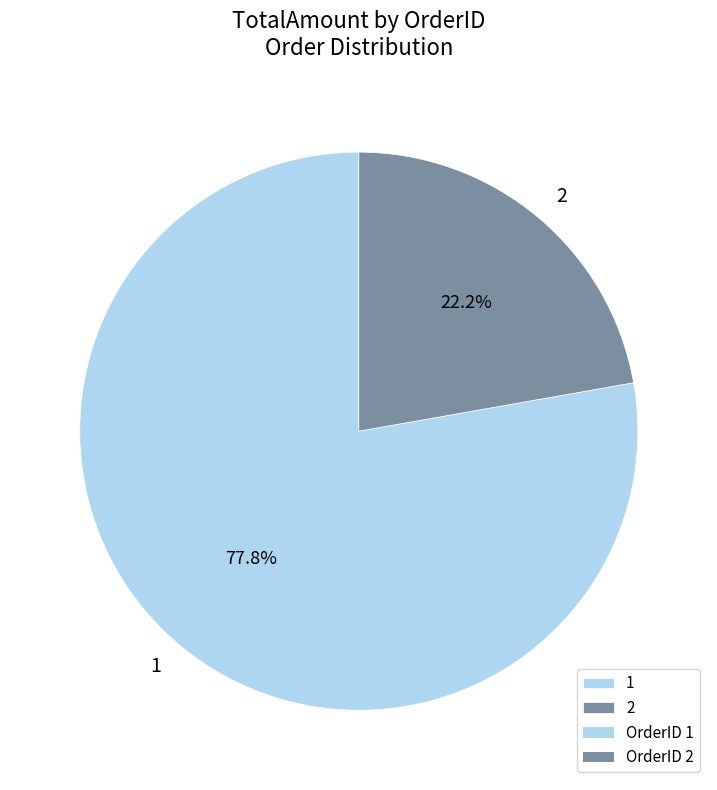

To the nearest percent, what is the average slice percentage?

50%